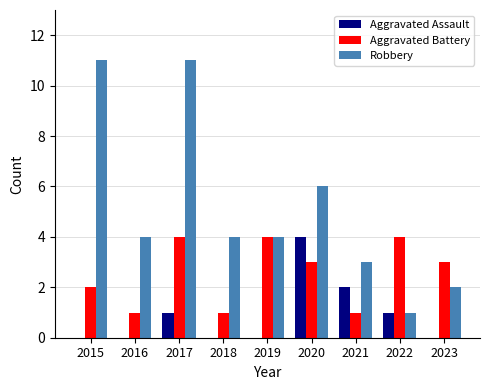

At which label does Aggravated Assault reach its peak?

2020